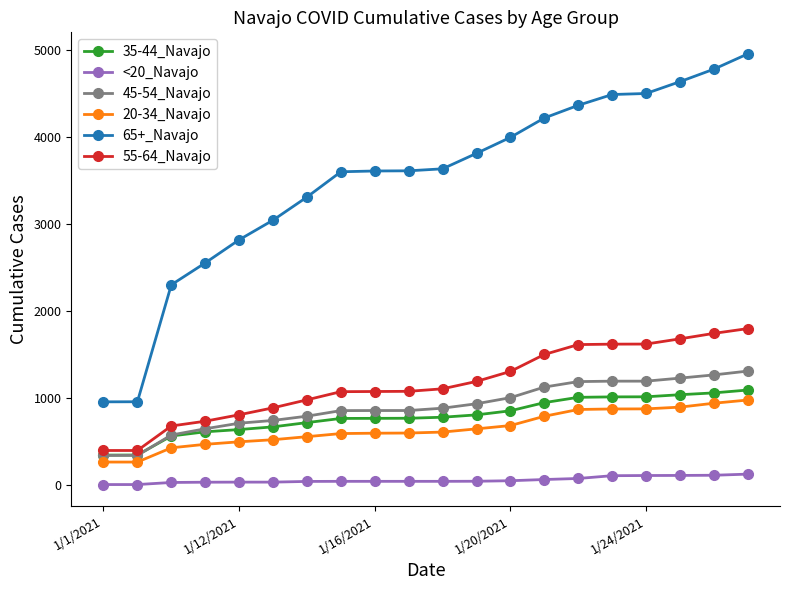

What is the lowest value of the <20_Navajo series?

4